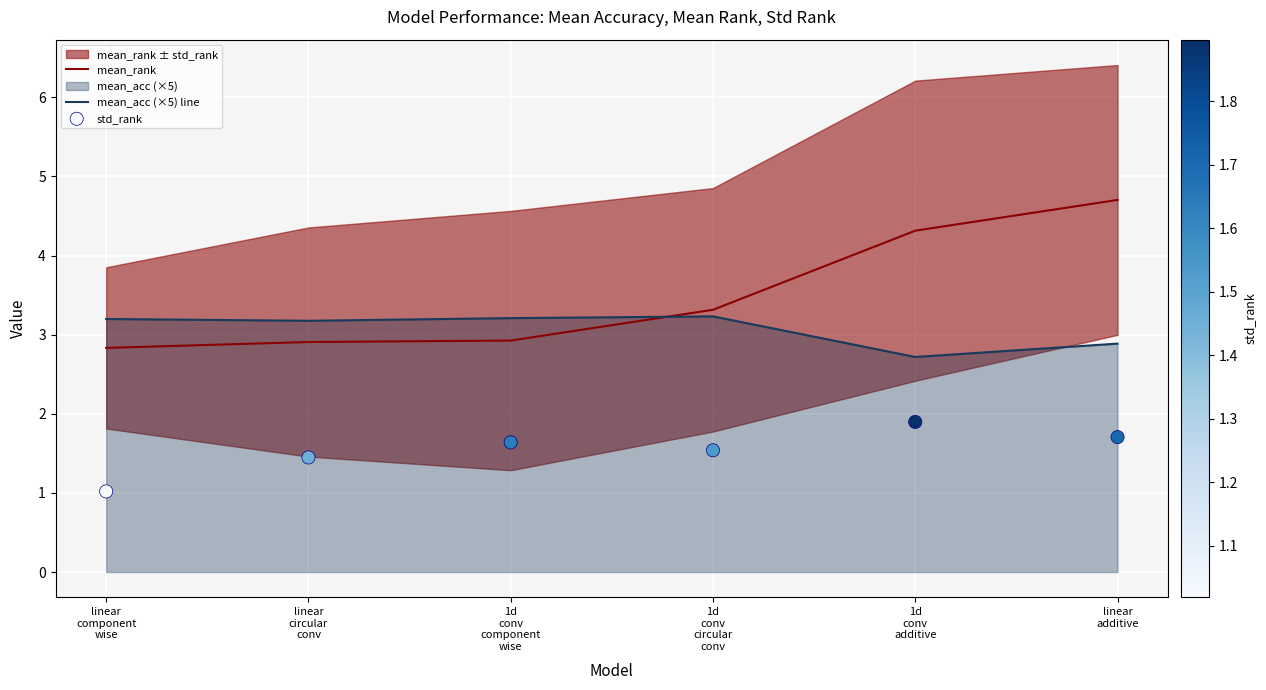

What is the total value across all series at 1d
conv
circular
conv?

8.1